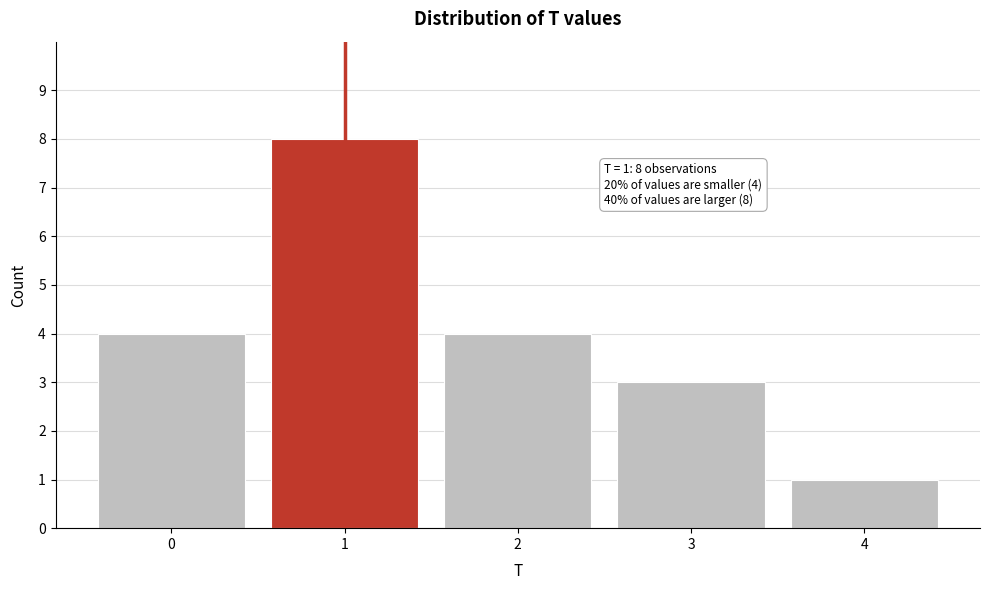

Reading left to right, list all the values displayed in this chart.

0=4	1=8	2=4	3=3	4=1